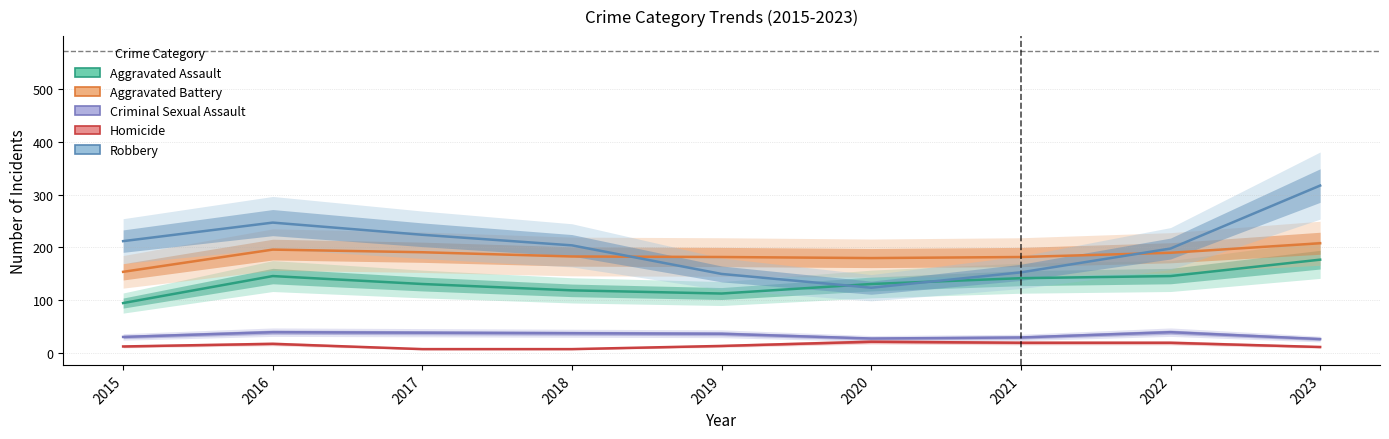

Where is the first local maximum for Robbery?

2016